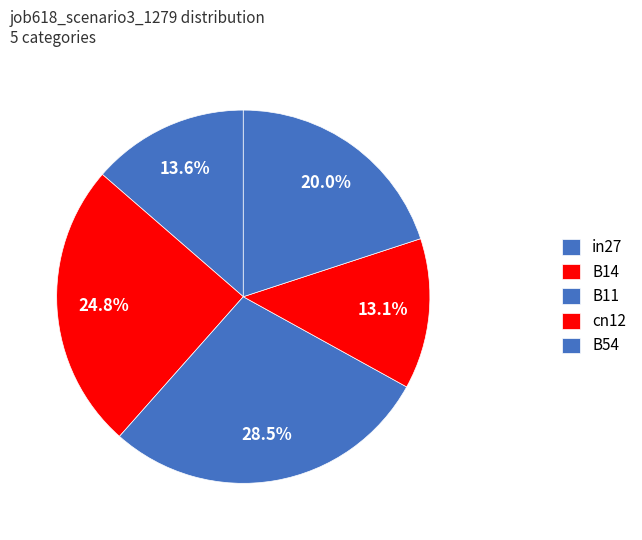

How many slices are in this pie chart?

5